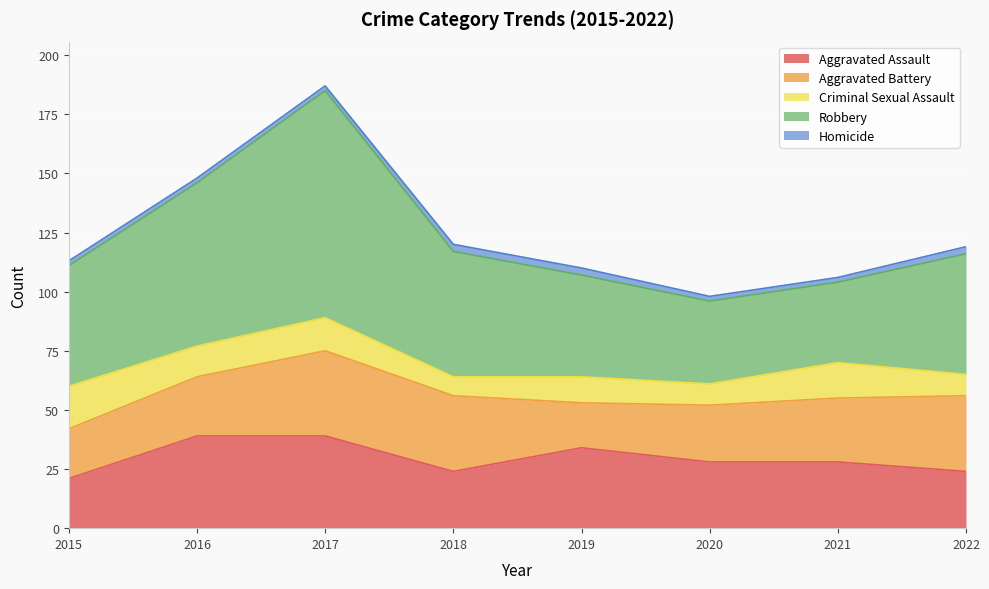

List the series in order of their peak value, lowest first.

Homicide, Criminal Sexual Assault, Aggravated Battery, Aggravated Assault, Robbery